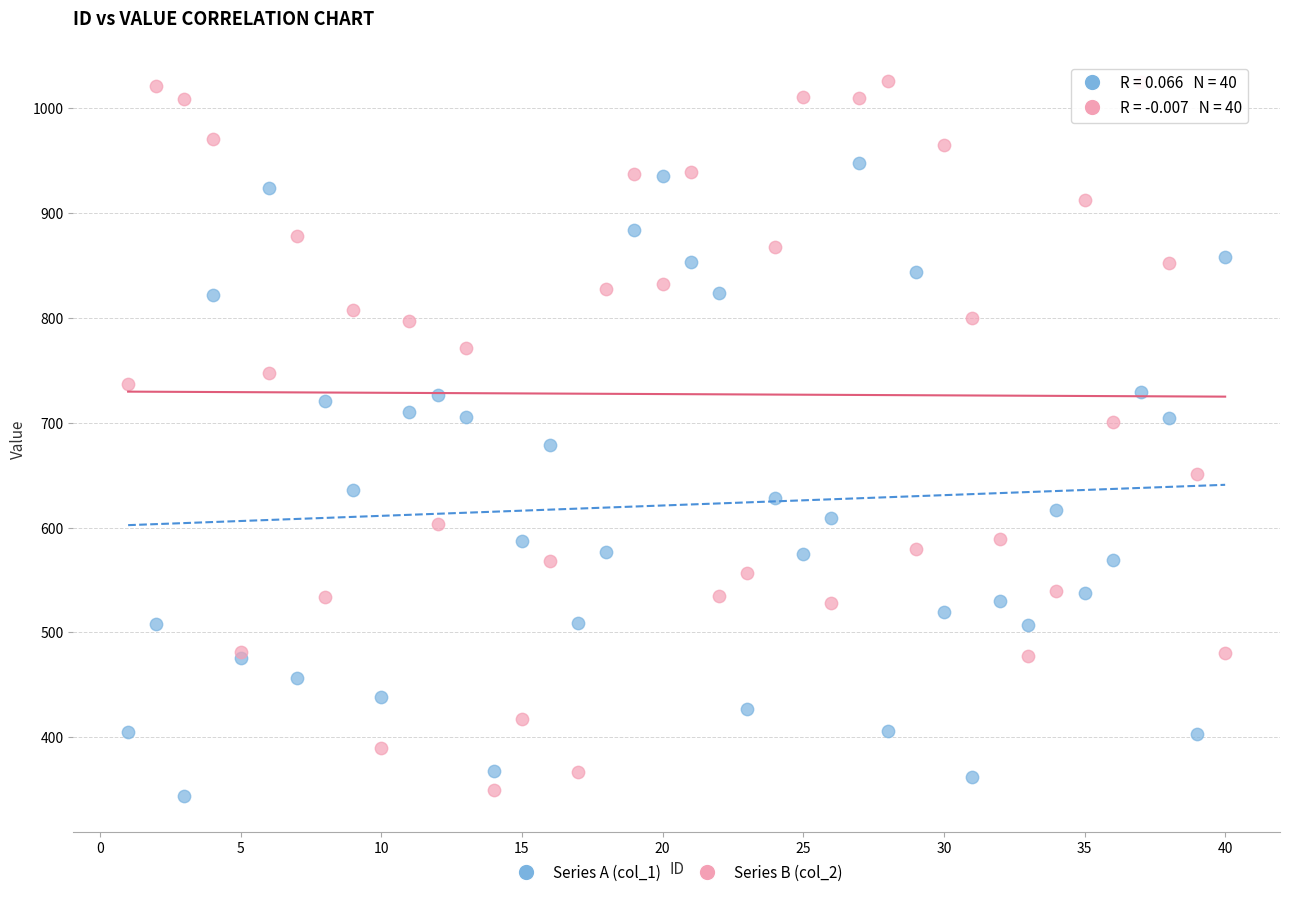

What is the X range (max minus min) for the scatter plot?

39